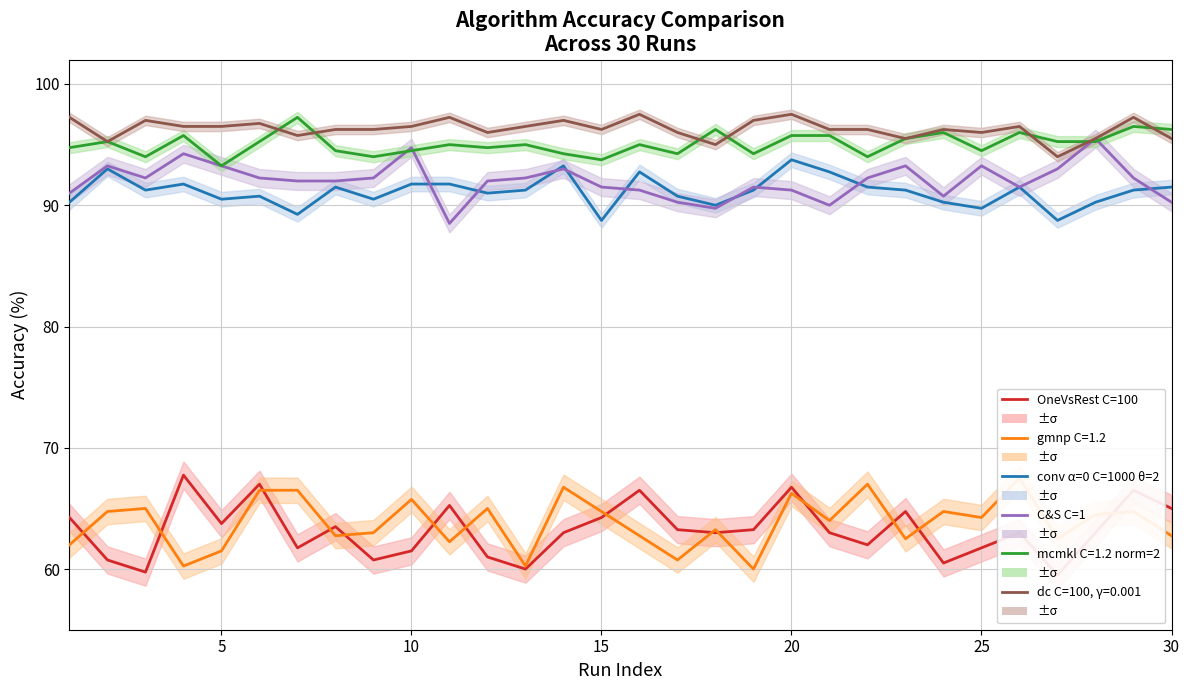

The conv α=0 C=1000 θ=2 series shows 162.3 at 25. True or false?

False